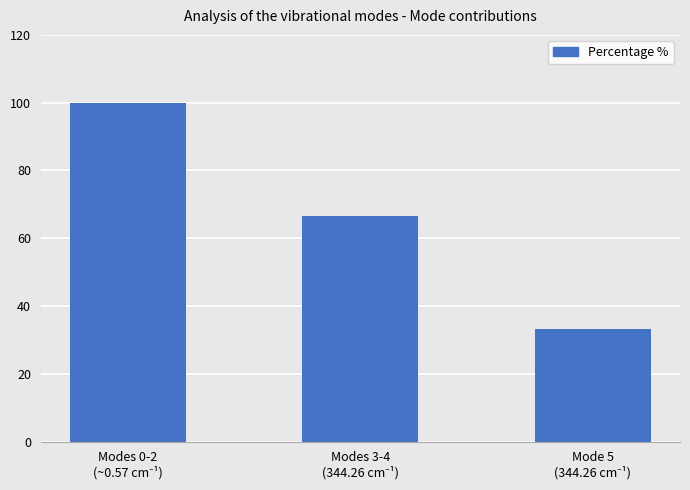

What is the value of the 1st bar from the left?

100.0